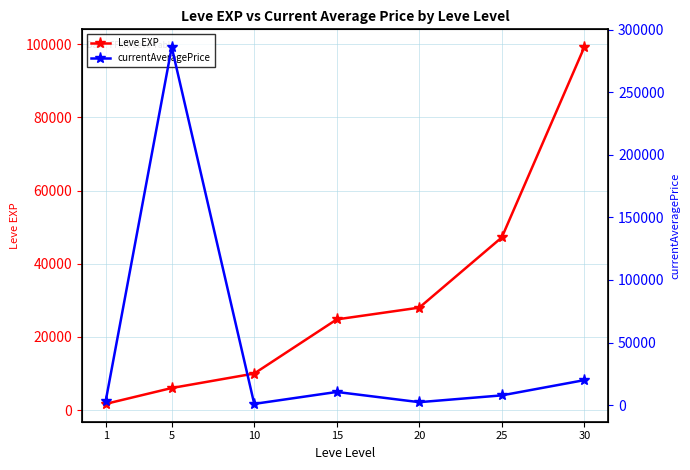

Is the value of currentAveragePrice at 1 greater than the value of Leve EXP at 20?

No